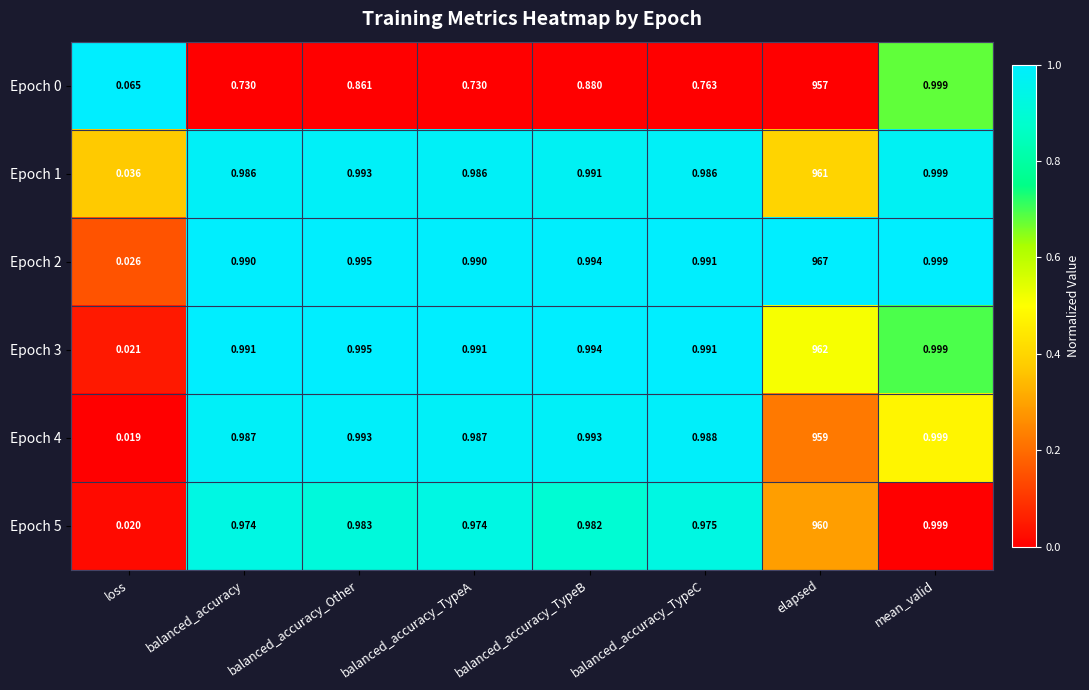

At which label is Epoch 3 closest to 481?

mean_valid